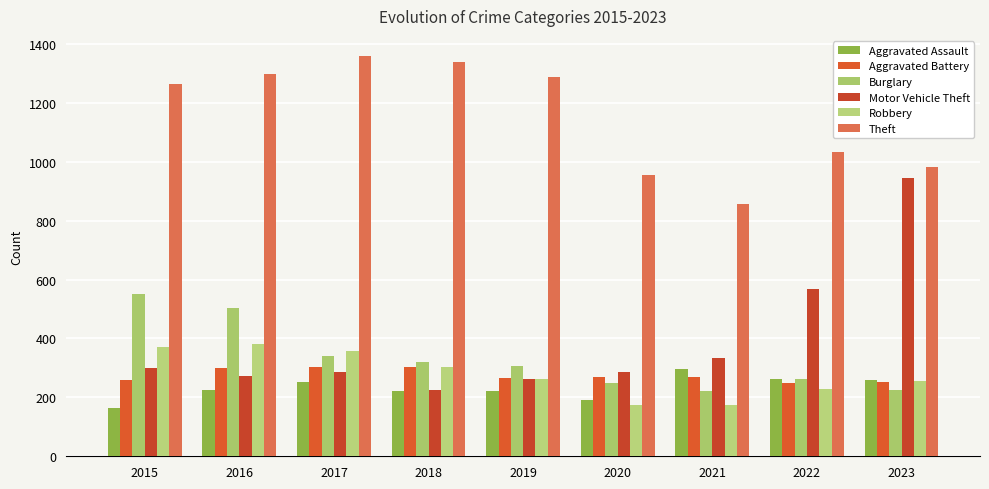

What are all the series names shown in the legend?

Aggravated Assault, Aggravated Battery, Burglary, Motor Vehicle Theft, Robbery, Theft